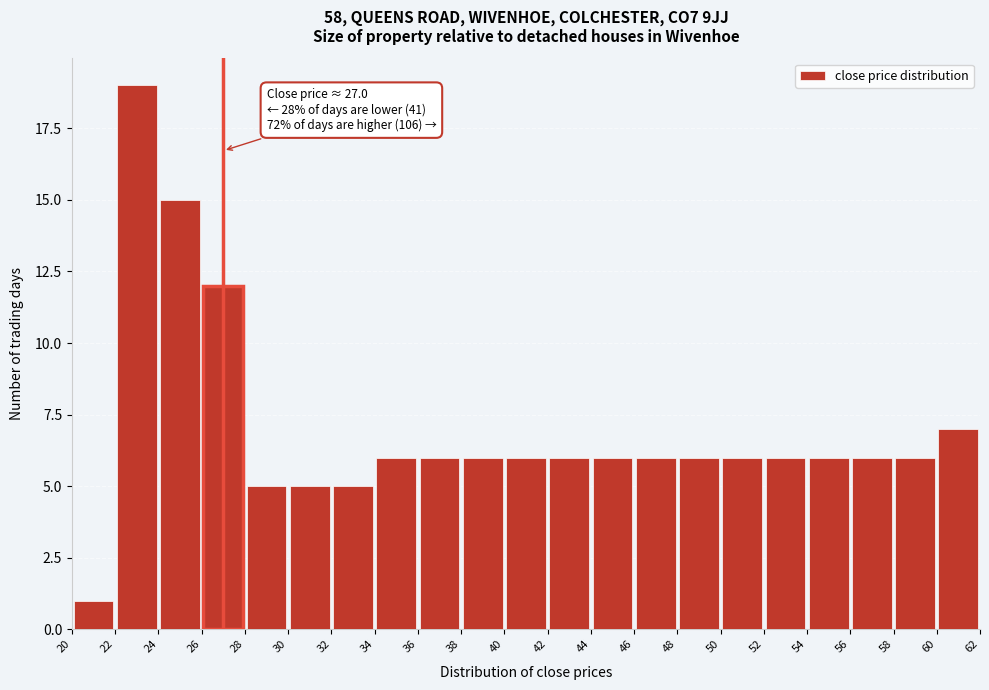

Which range on the x-axis has the tallest bar?

22 to 24